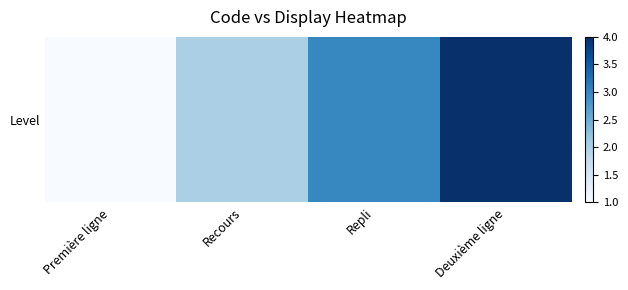

List the labels in order of value, largest first.

Deuxième ligne, Repli, Recours, Première ligne